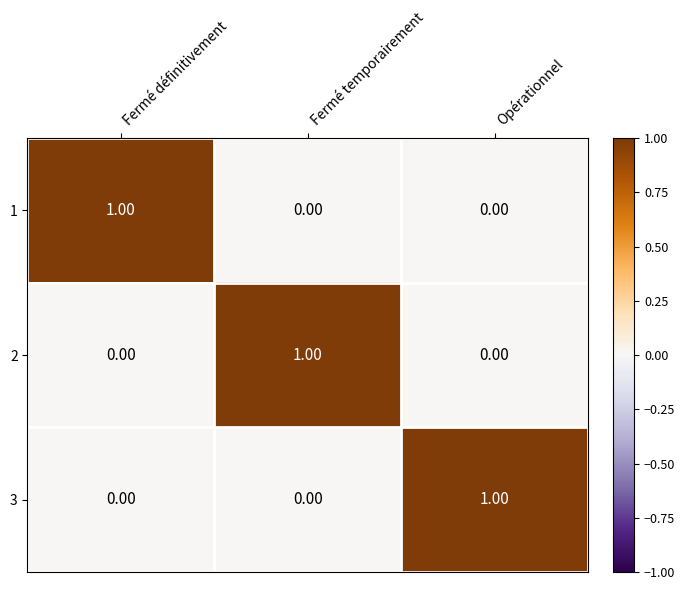

At which label does 1 reach its peak?

Fermé définitivement